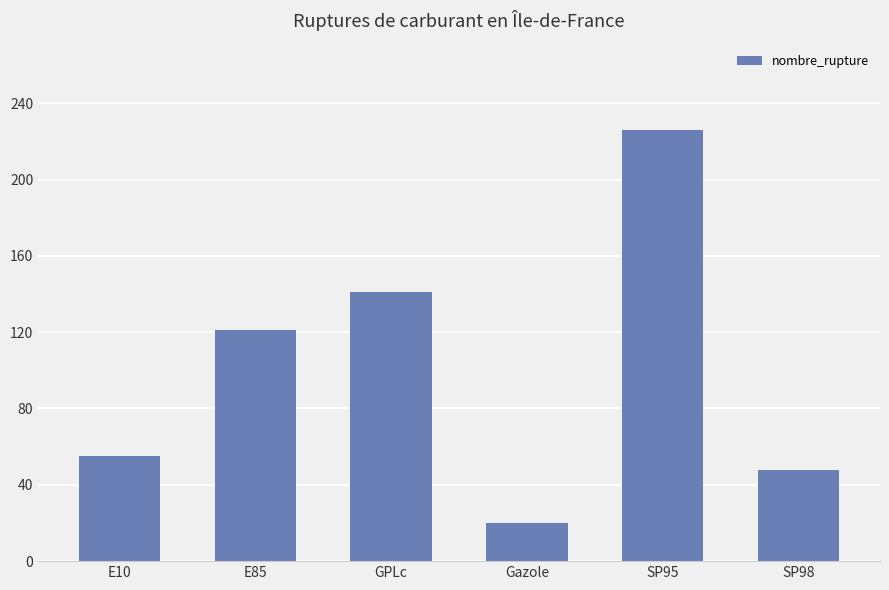

List the labels in order of value, largest first.

SP95, GPLc, E85, E10, SP98, Gazole